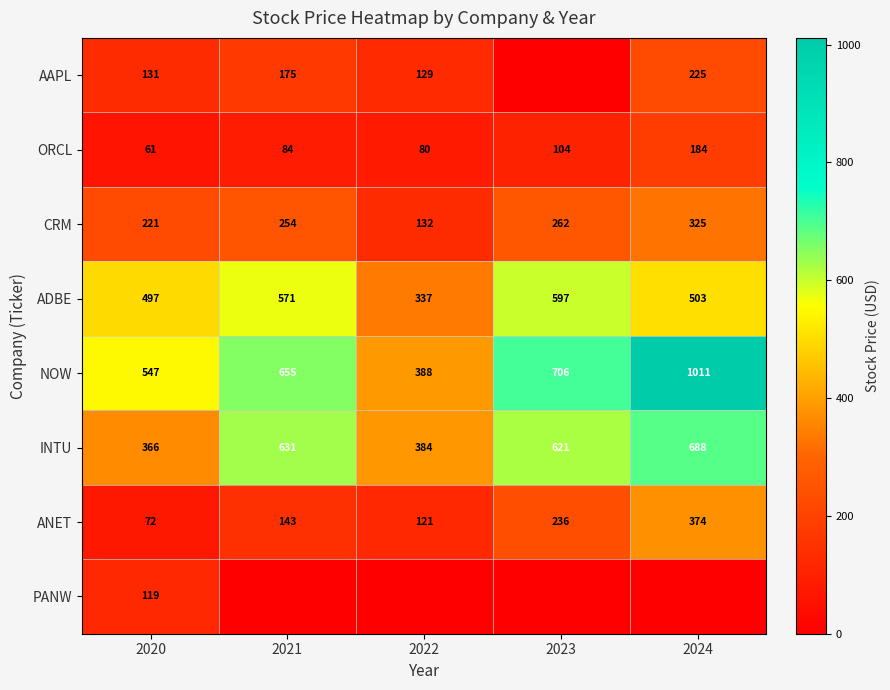

Rank the categories by ORCL value from highest to lowest.

2024, 2023, 2021, 2022, 2020